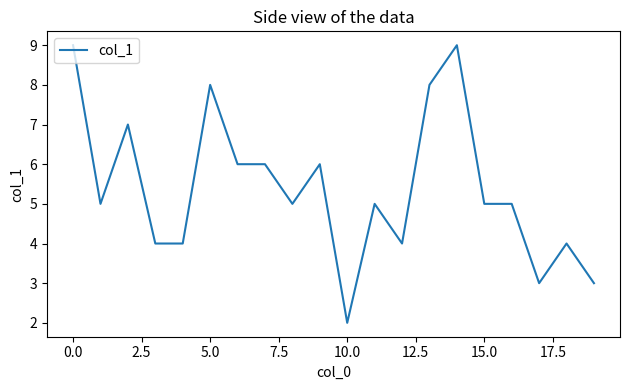

What is the greatest value displayed?

9